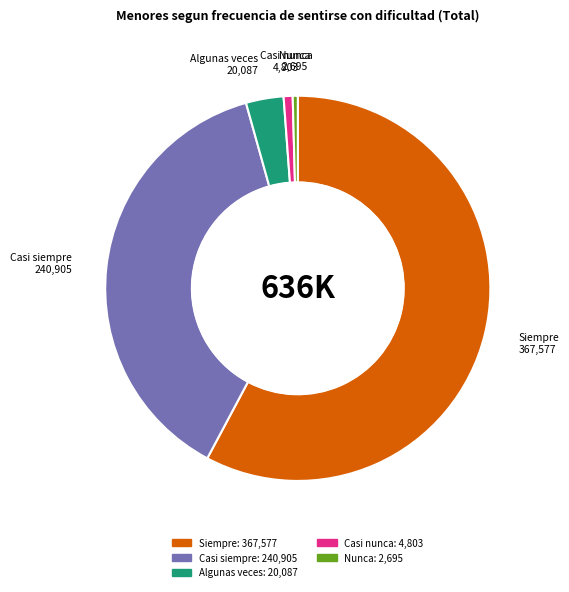

The Casi siempre slice represents 26% of the pie. True or false?

False